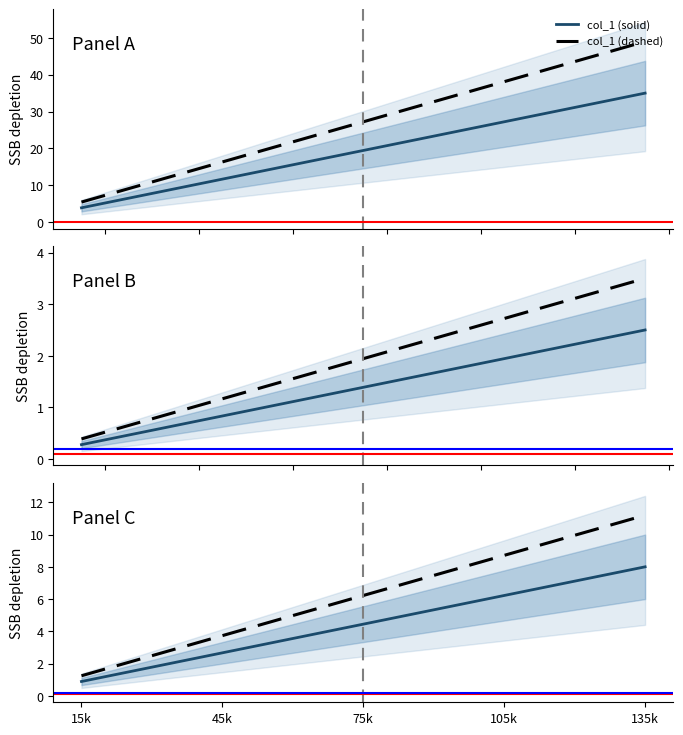

What is the sum of the col_1 (dashed) values at 45k and 75k?

10.0